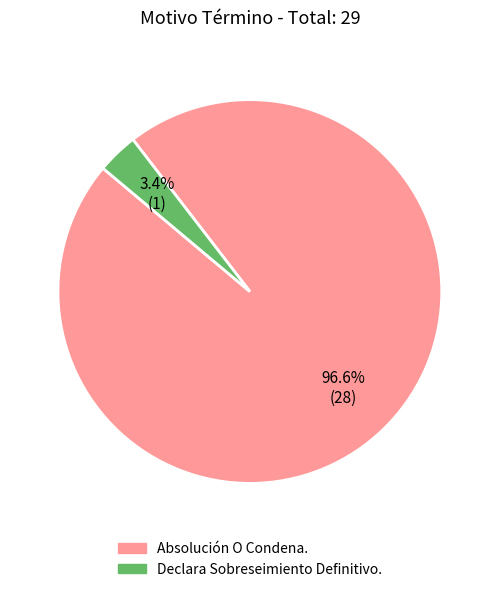

Count the number of slices in the pie.

2